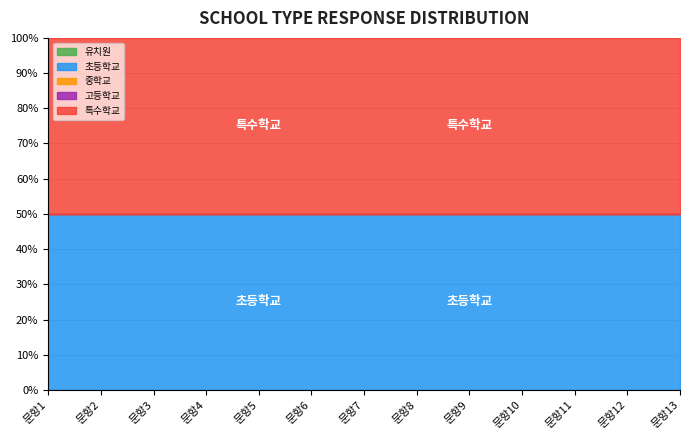

At which category is the sum across all series the highest?

문항1